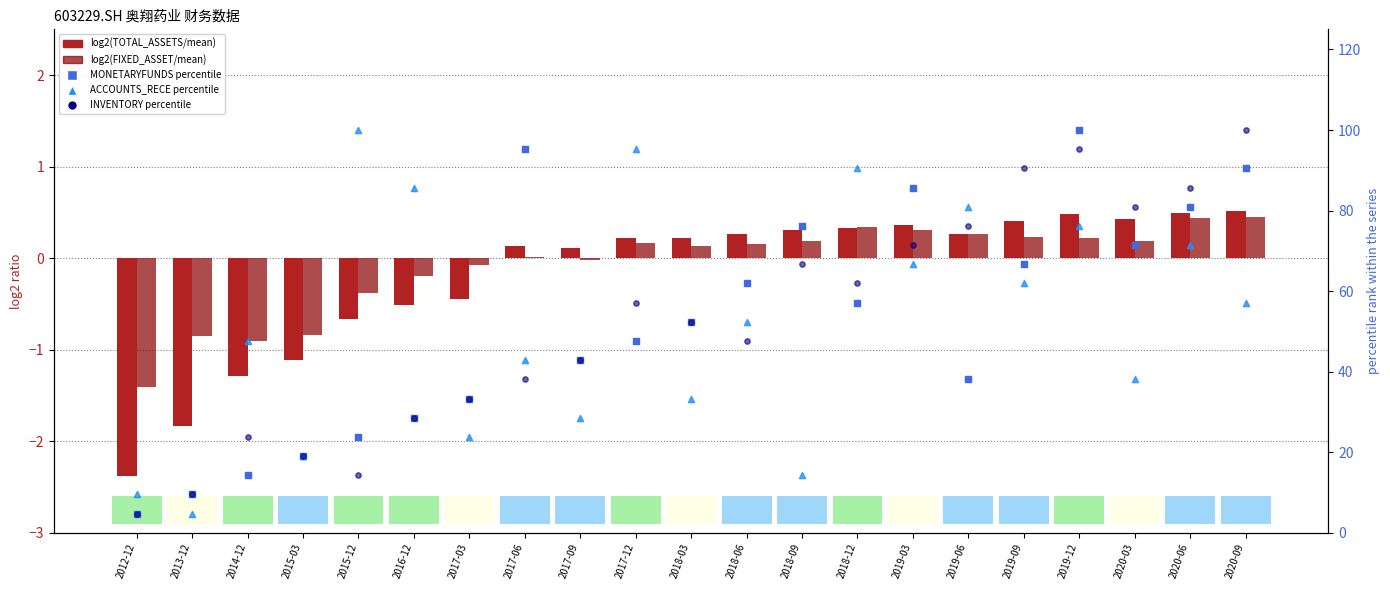

At how many categories does at least one series exceed 44?

16